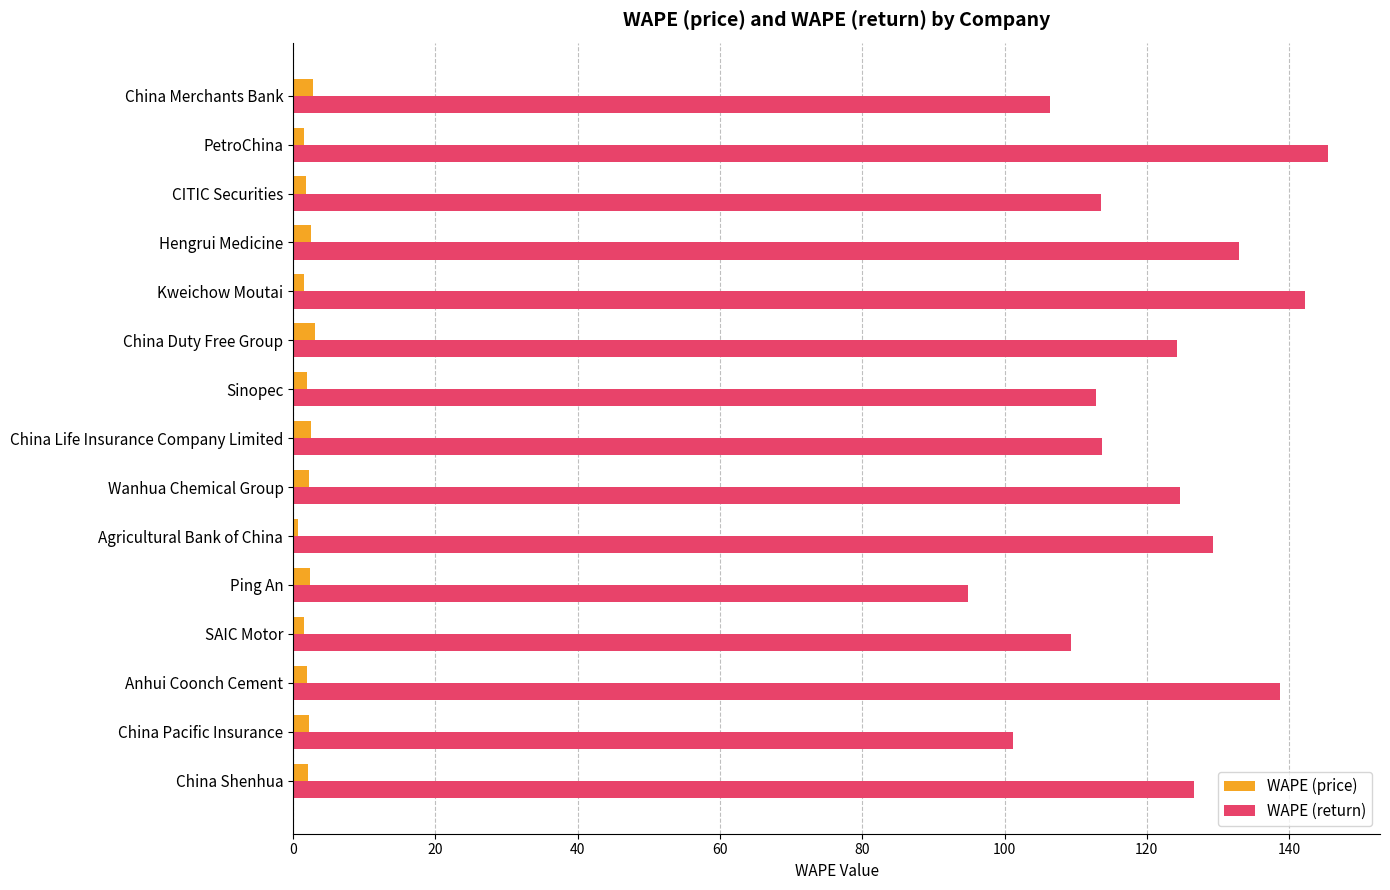

The WAPE (return) series shows 226.9 at China Shenhua. True or false?

False